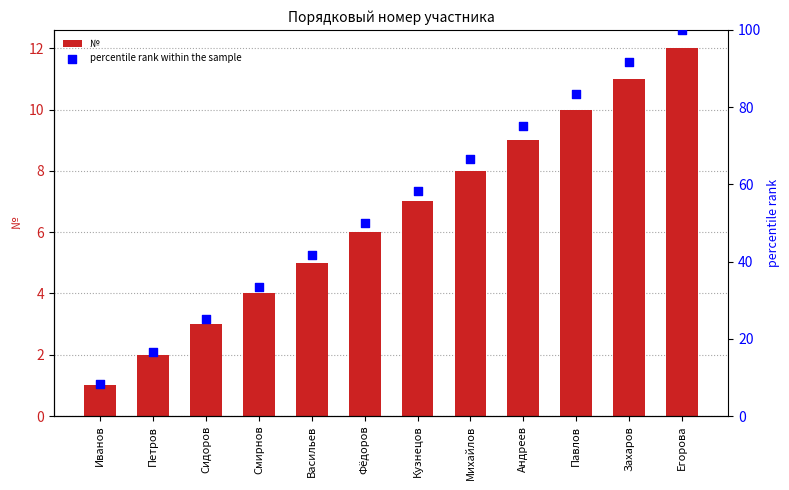

What are all the series names shown in the legend?

№, percentile rank within the sample